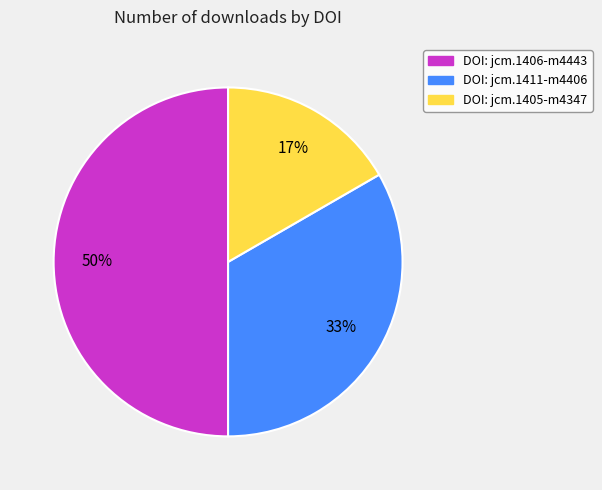

What is the largest slice in the pie chart?

DOI: jcm.1406-m4443